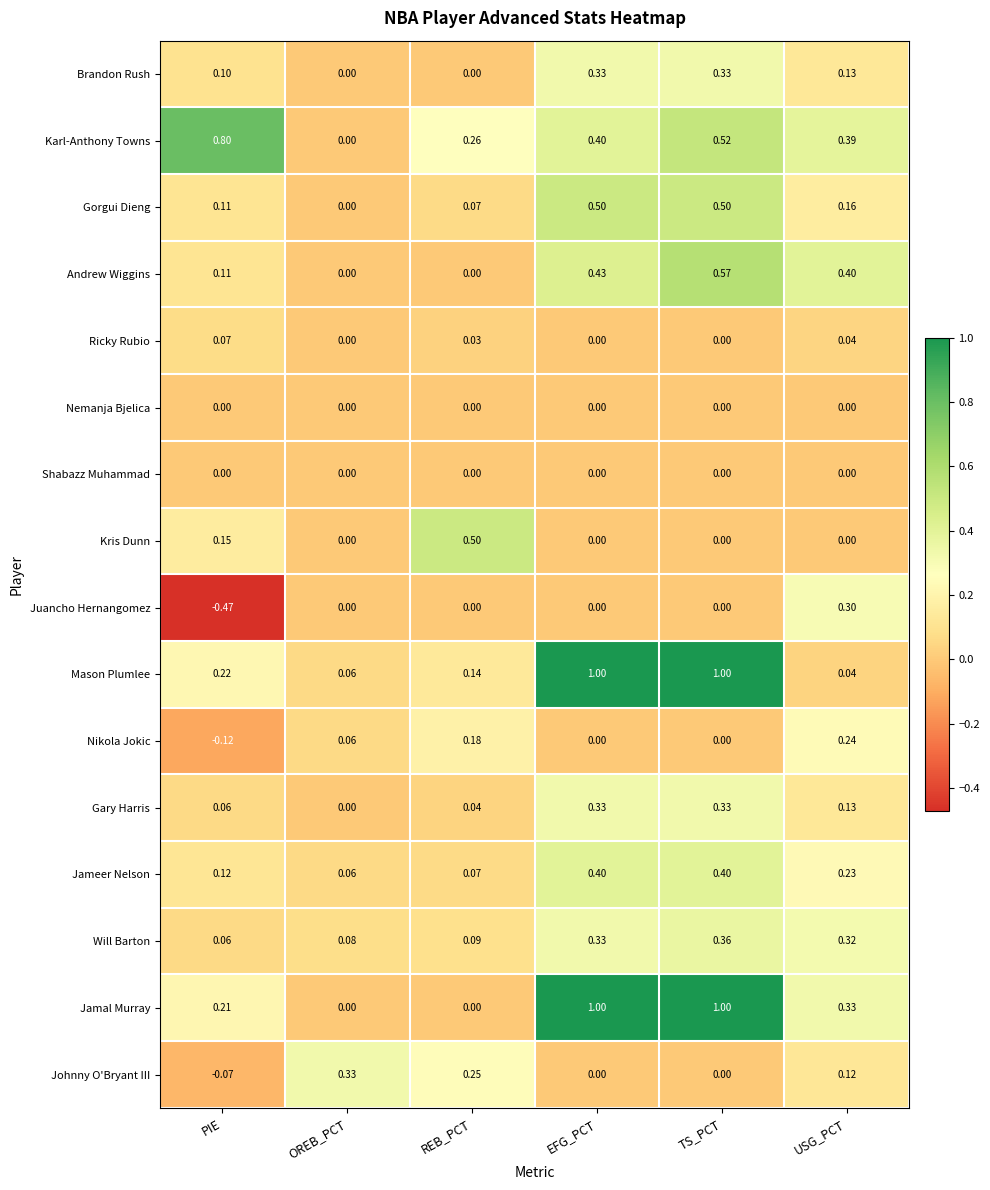

At which label is Jameer Nelson closest to 0?

OREB_PCT